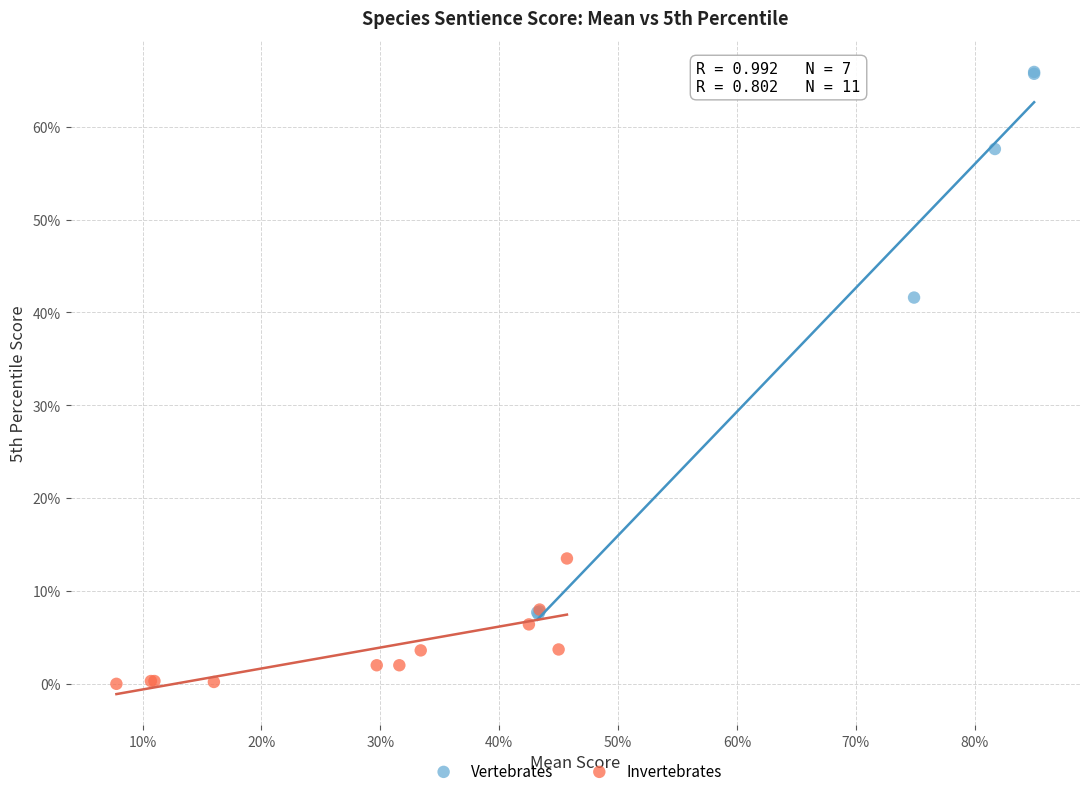

What are all the series names shown in the legend?

Vertebrates, Invertebrates